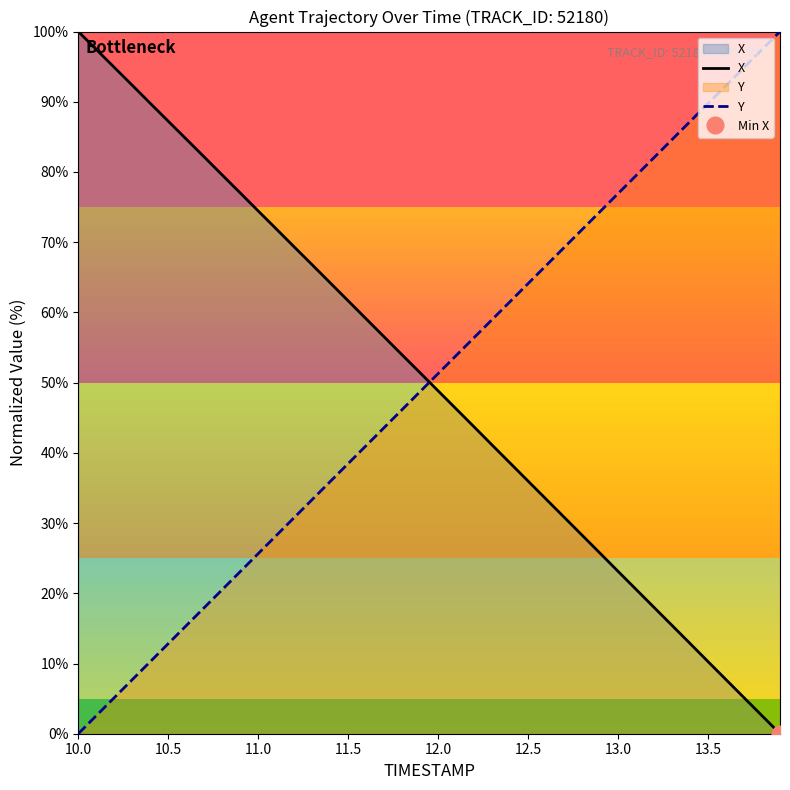

After their last crossing, which series has the higher values: Y or X?

Y